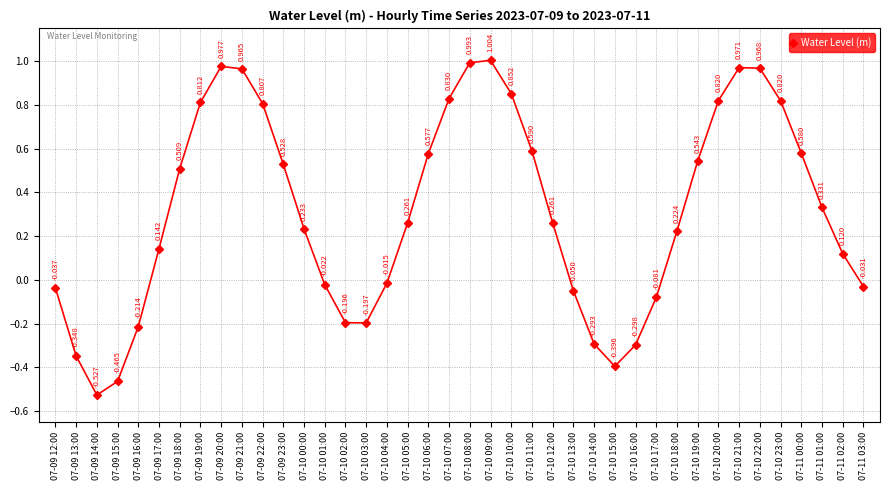

Rank the categories by value from highest to lowest.

07-10 09:00, 07-10 08:00, 07-09 20:00, 07-10 21:00, 07-10 22:00, 07-09 21:00, 07-10 10:00, 07-10 07:00, 07-10 20:00, 07-10 23:00, 07-09 19:00, 07-09 22:00, 07-10 11:00, 07-11 00:00, 07-10 06:00, 07-10 19:00, 07-09 23:00, 07-09 18:00, 07-11 01:00, 07-10 12:00, 07-10 05:00, 07-10 00:00, 07-10 18:00, 07-09 17:00, 07-11 02:00, 07-10 04:00, 07-10 01:00, 07-11 03:00, 07-09 12:00, 07-10 13:00, 07-10 17:00, 07-10 02:00, 07-10 03:00, 07-09 16:00, 07-10 14:00, 07-10 16:00, 07-09 13:00, 07-10 15:00, 07-09 15:00, 07-09 14:00